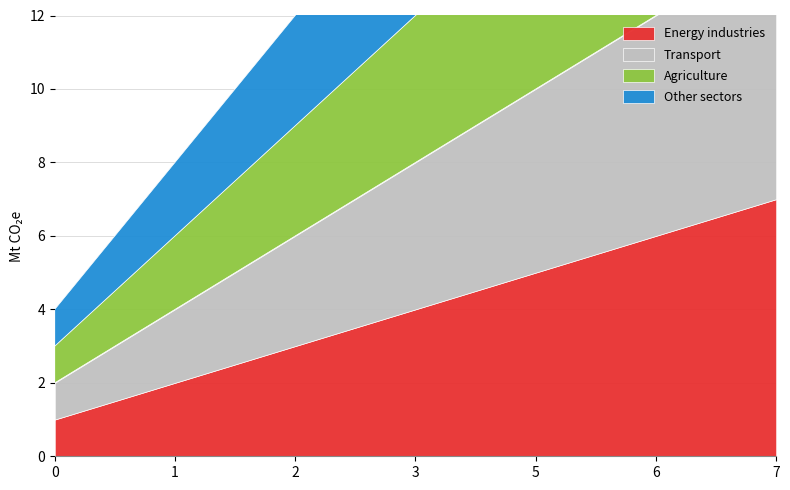

At which category is the sum across all series the highest?

7